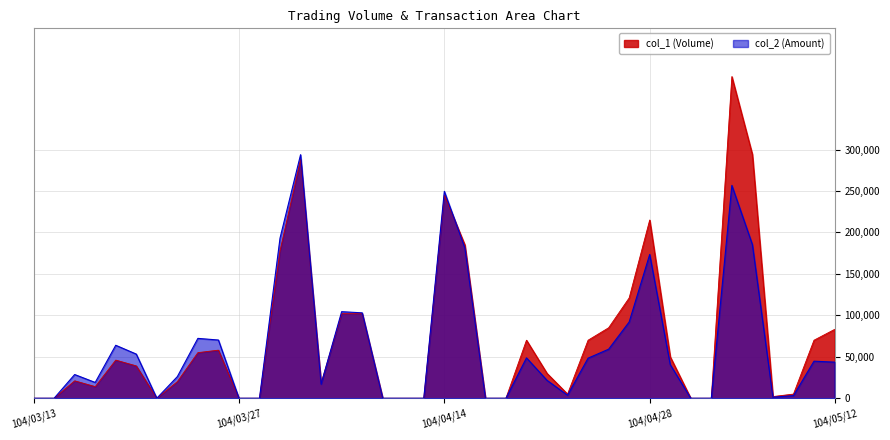

Which series has the largest range (max minus min)?

col_1 (Volume)